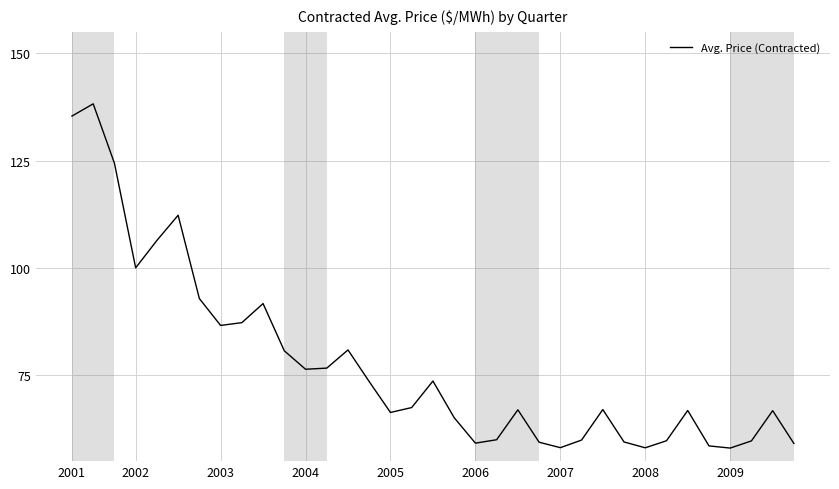

What is the smallest value displayed?

58.0